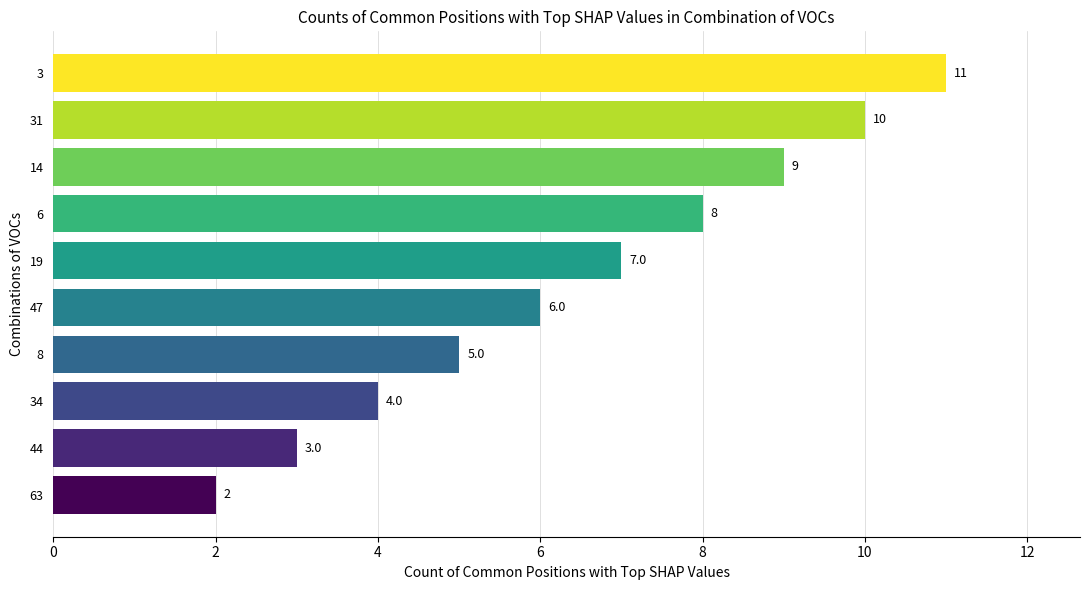

Reading top to bottom, what are all the values shown in this chart?

11.0	10.0	9.0	8.0	7.0	6.0	5.0	4.0	3.0	2.0